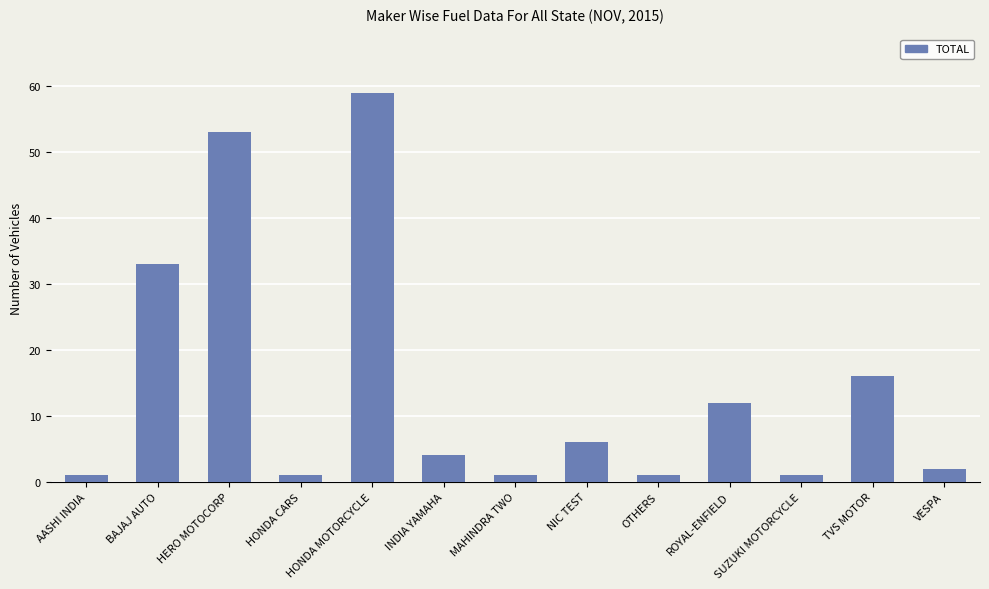

At which label is the value closest to 30?

BAJAJ AUTO